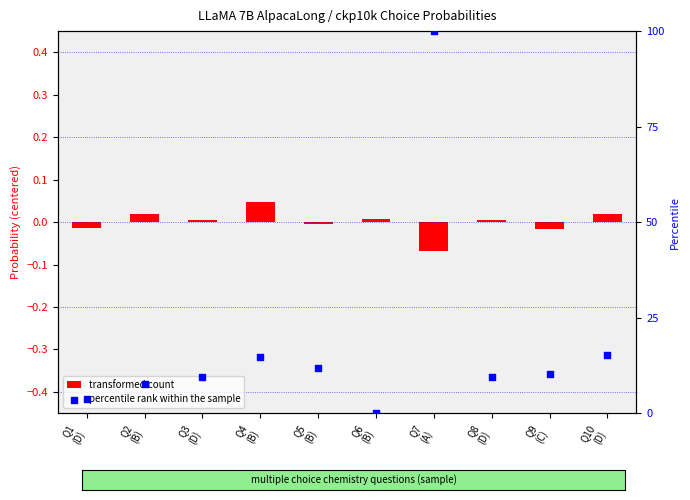

What is the total value across all series at Q4
(B)?

14.8